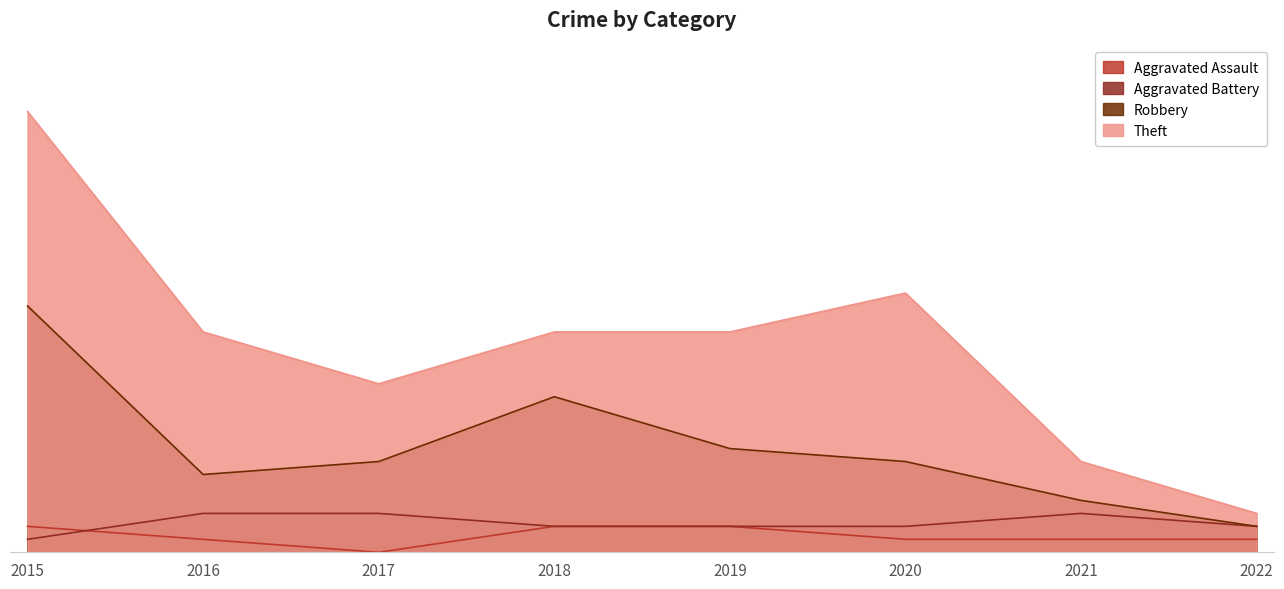

What is the total value across all series at 2018?

33